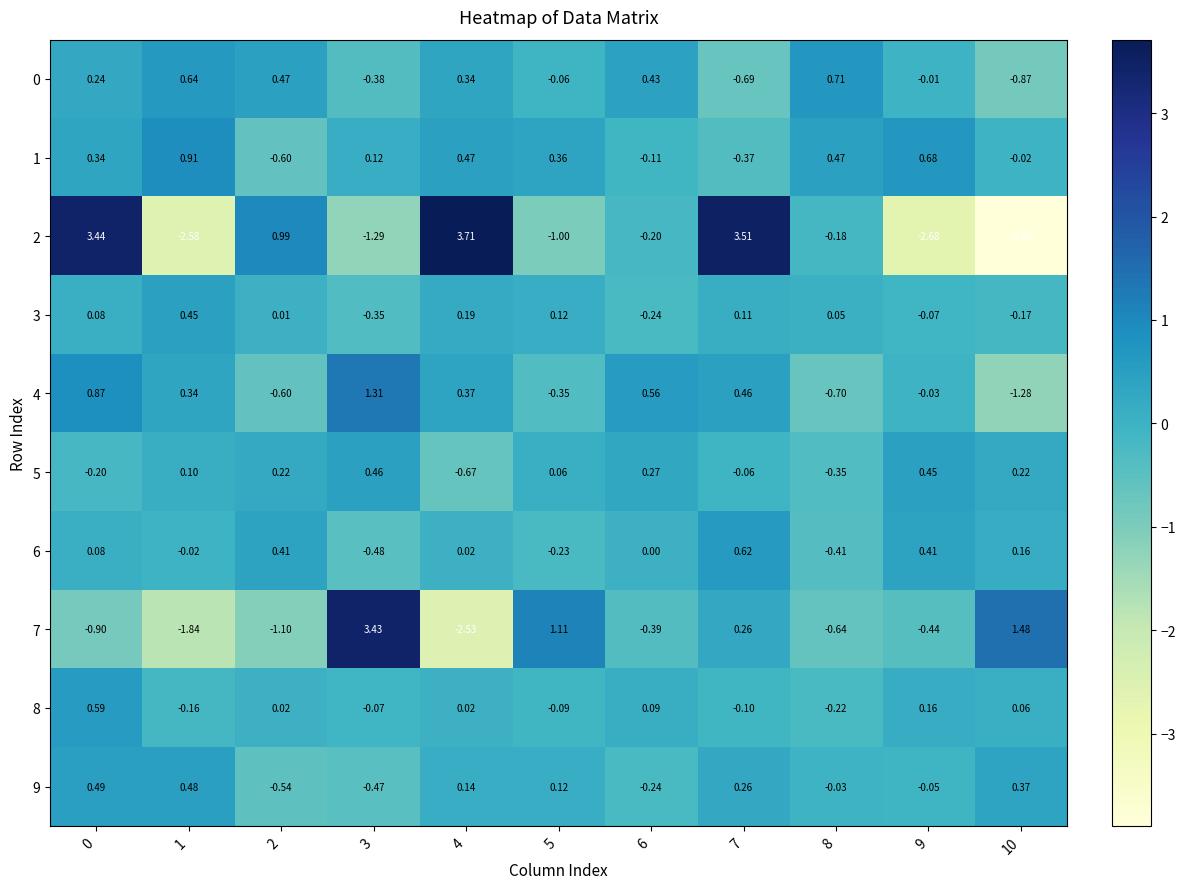

Count the number of categories in the chart.

11